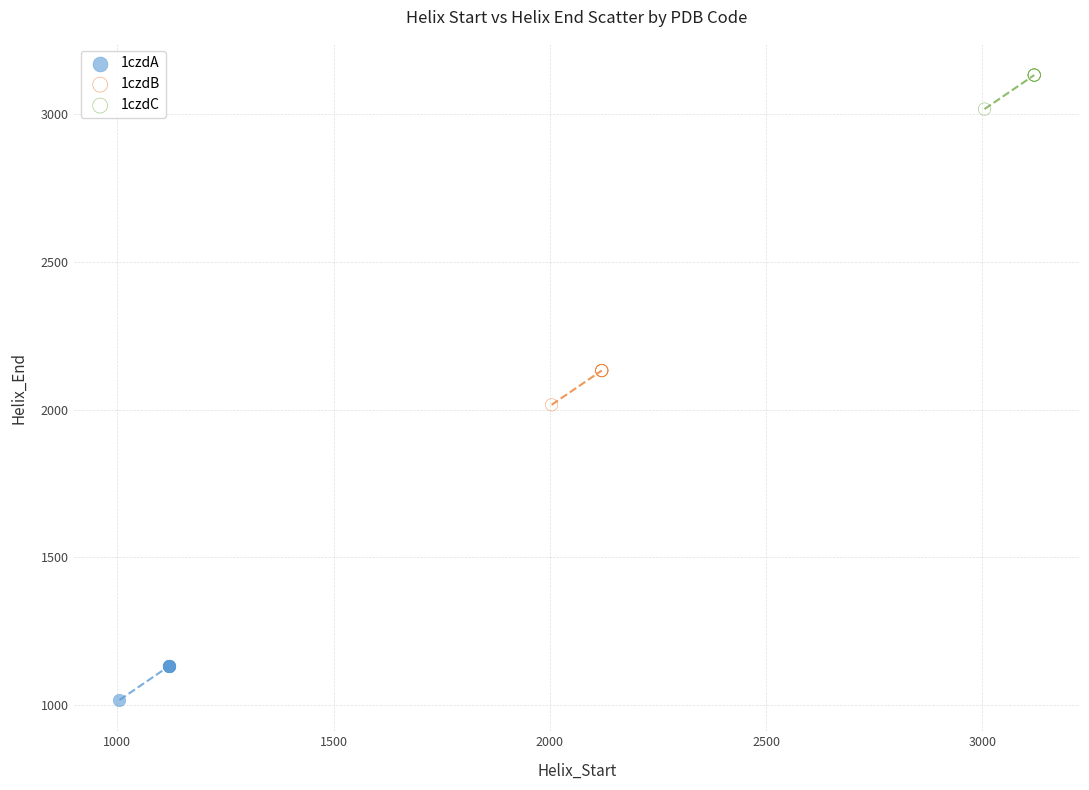

Which series contains the highest Y value?

1czdC